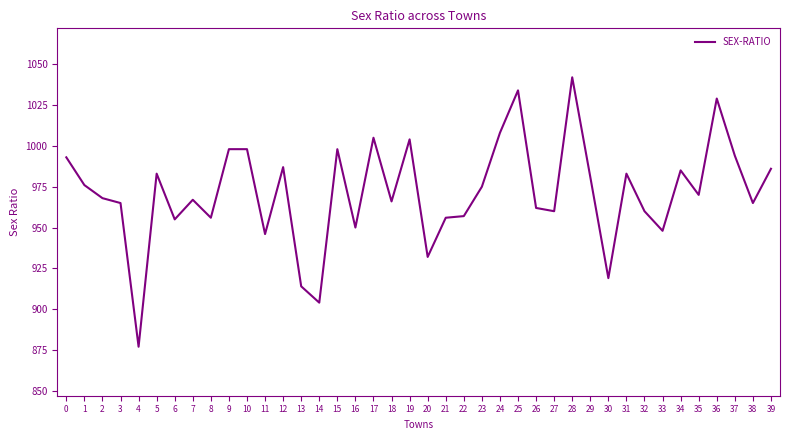

Approximately how many times larger is the value at 29 compared to 14?

1.1